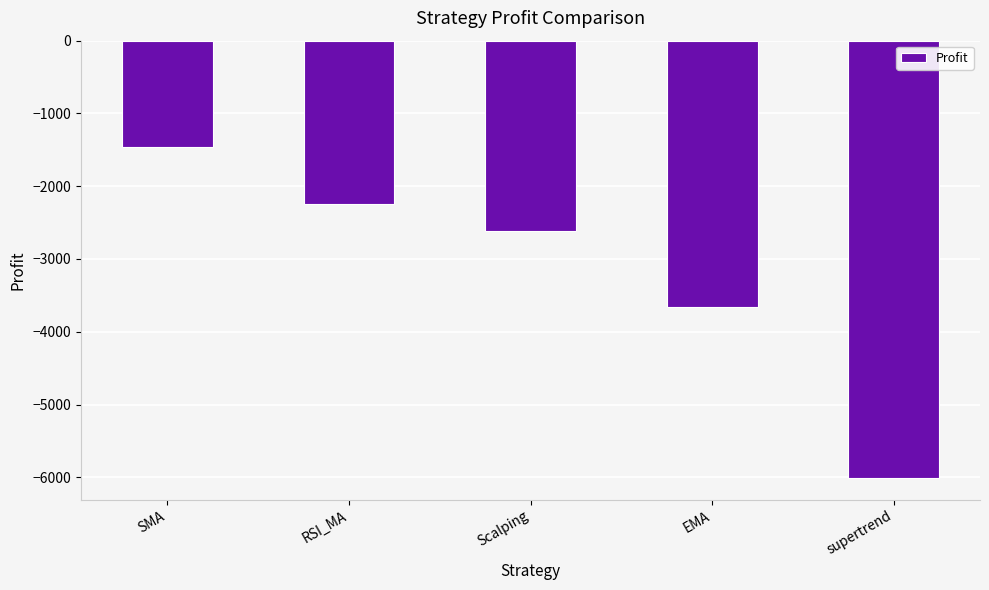

Rank the categories by value from highest to lowest.

SMA, RSI_MA, Scalping, EMA, supertrend